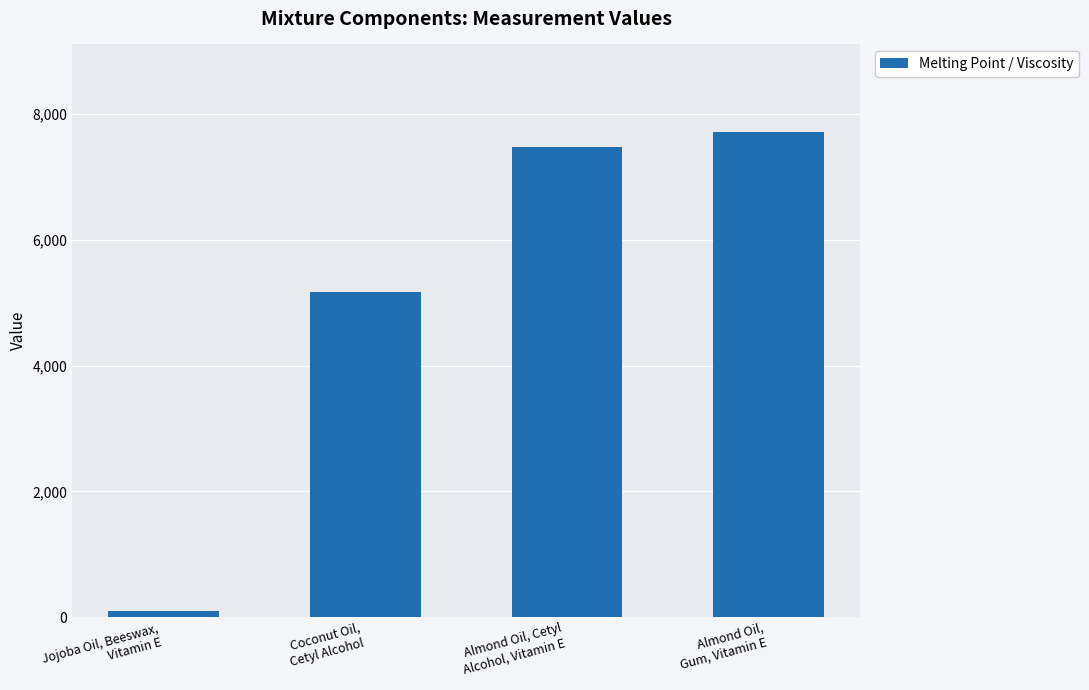

How many bars are there in total?

4